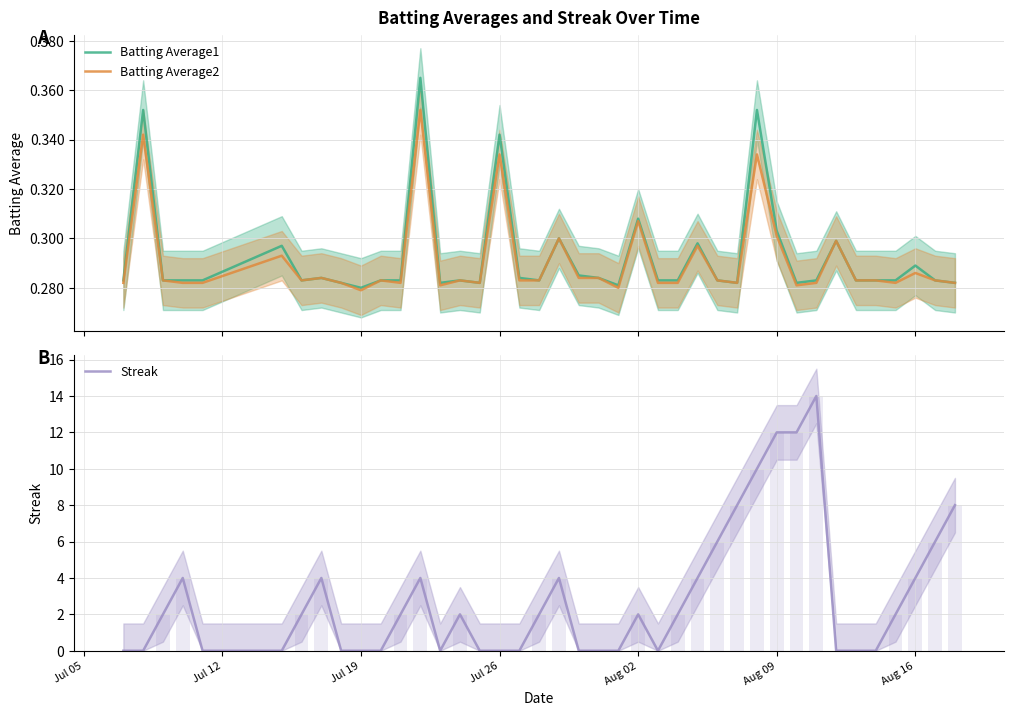

What is the minimum value for Batting Average2?

0.3